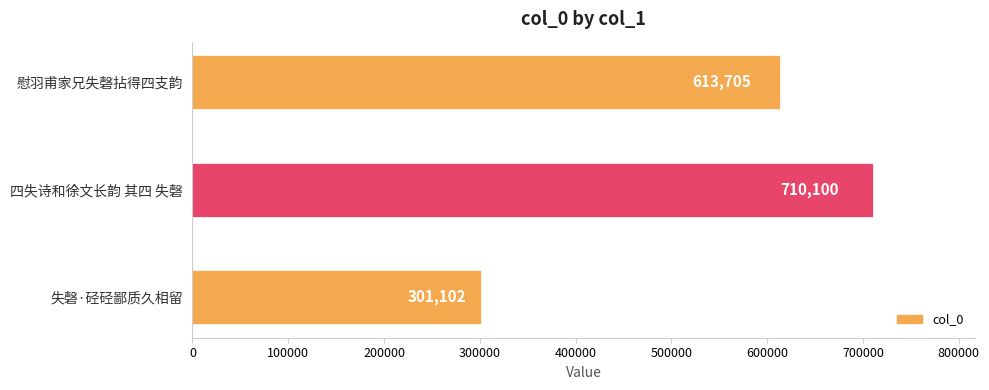

What is the difference between the maximum and second lowest values?

96395